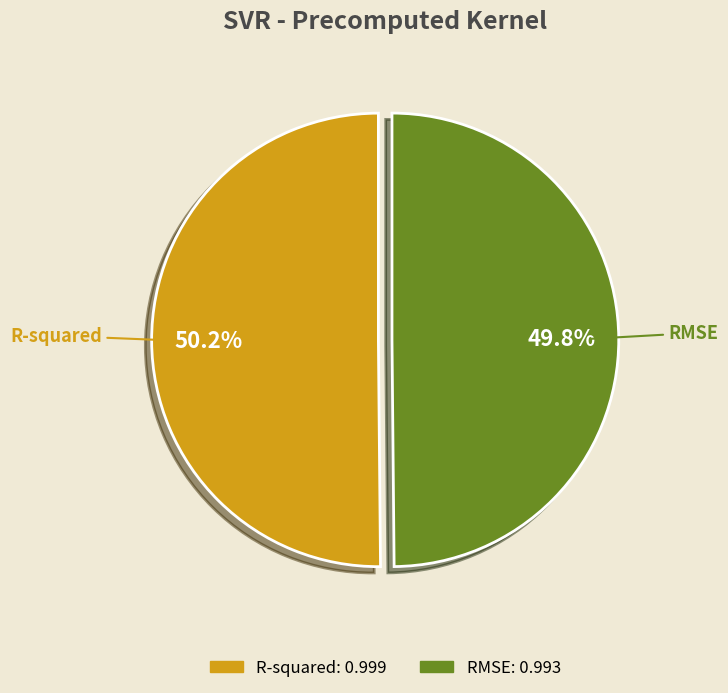

Count the number of slices in the pie.

2